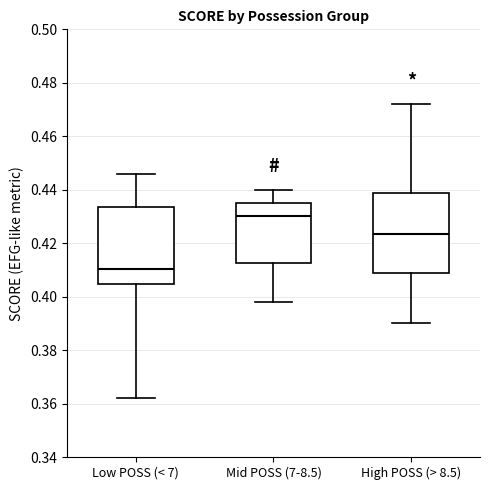

Reading left to right, transcribe this box plot: for each box, give where its median line is, the range the box spans, and where its two whiskers end, as read against the y-axis. The values are not printed on the chart, so give them approximately, as read against the axis.

Low POSS (< 7): median 0.410, box 0.404 to 0.434, whiskers 0.362 to 0.446
Mid POSS (7-8.5): median 0.430, box 0.412 to 0.436, whiskers 0.398 to 0.440
High POSS (> 8.5): median 0.424, box 0.410 to 0.438, whiskers 0.390 to 0.472